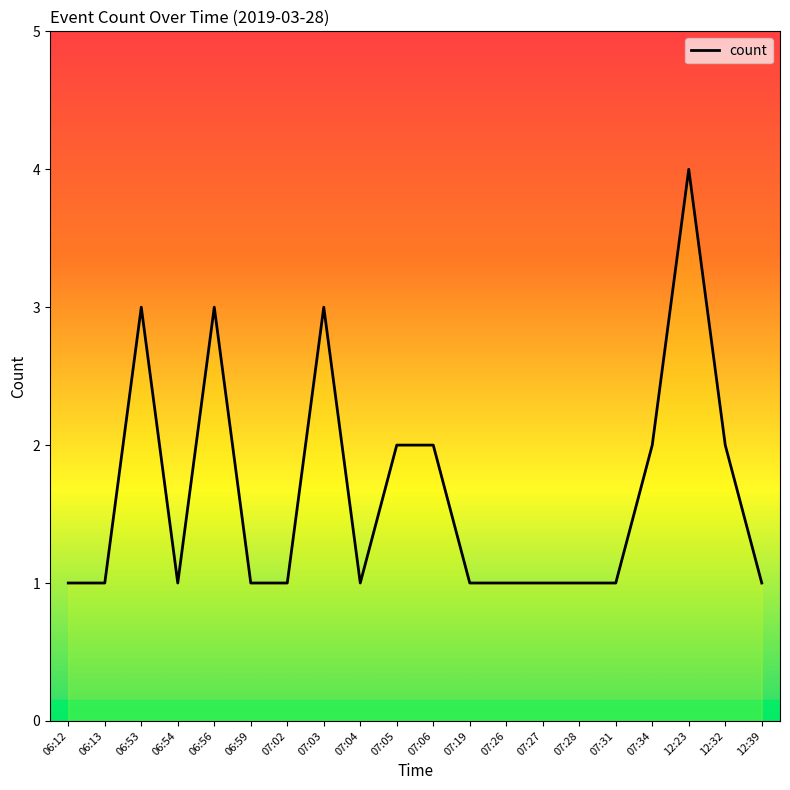

Which label corresponds to the largest value in the chart?

12:23